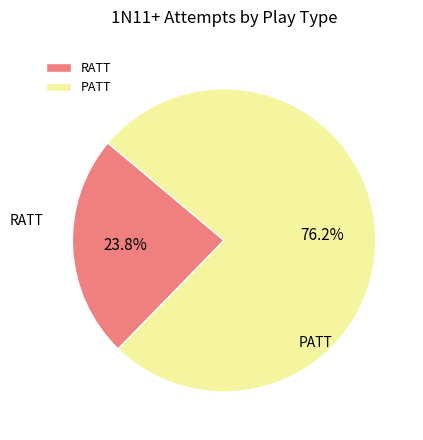

Do PATT and RATT together represent more than half of the pie?

Yes